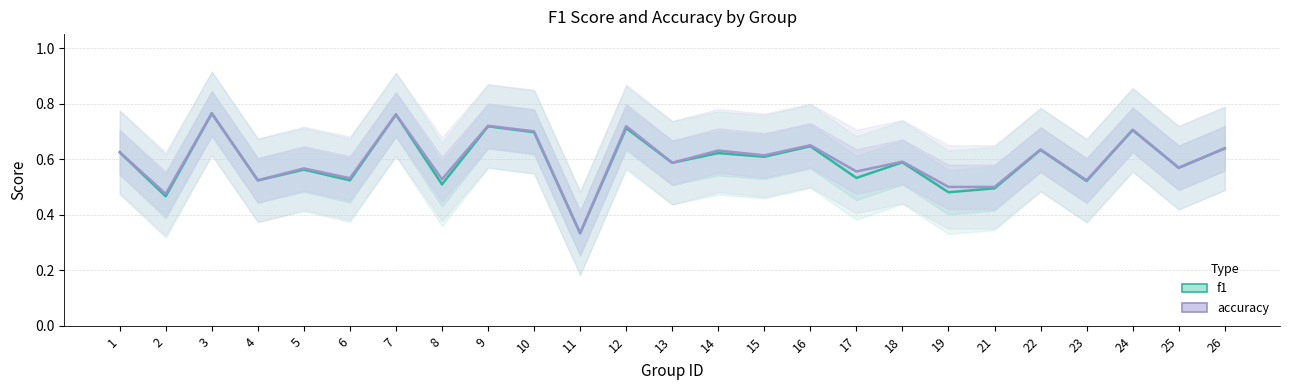

True or false: f1 has a value of 0.1 at 15.

False